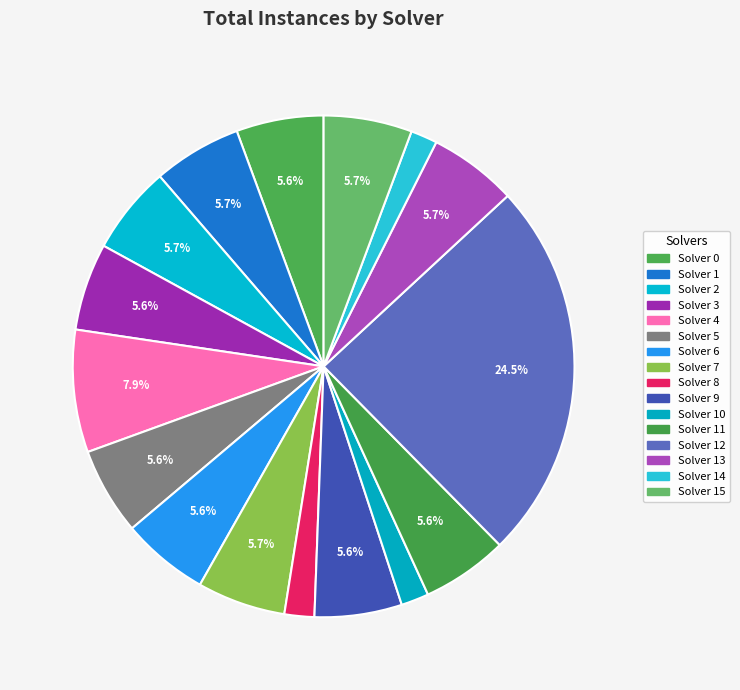

How many slices are in this pie chart?

16